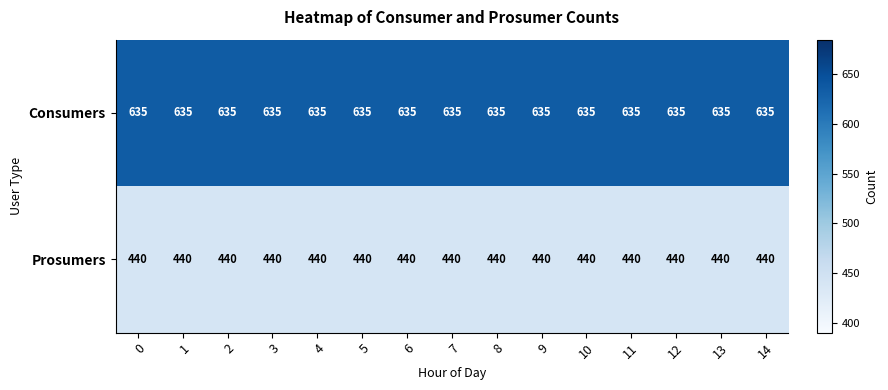

What is the smallest value displayed?

440